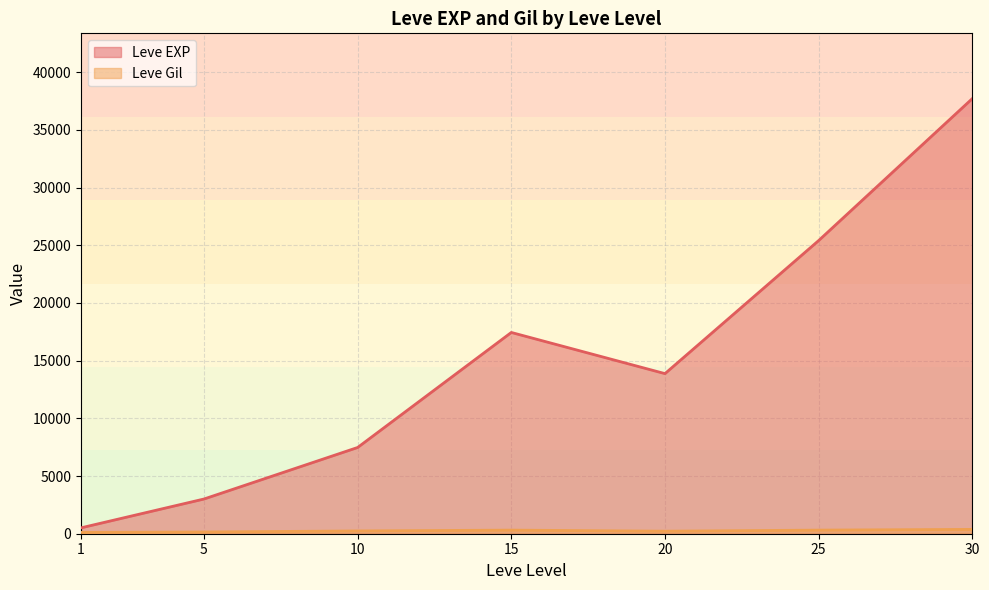

What is the total value across all series at 25?

25722.7